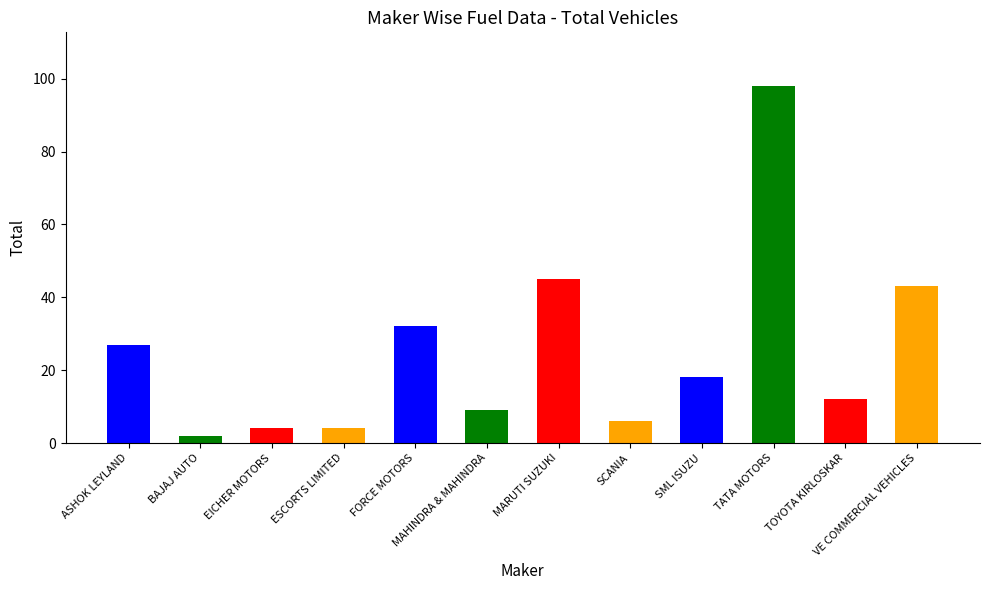

The chart shows a value of 6 at SCANIA. True or false?

True